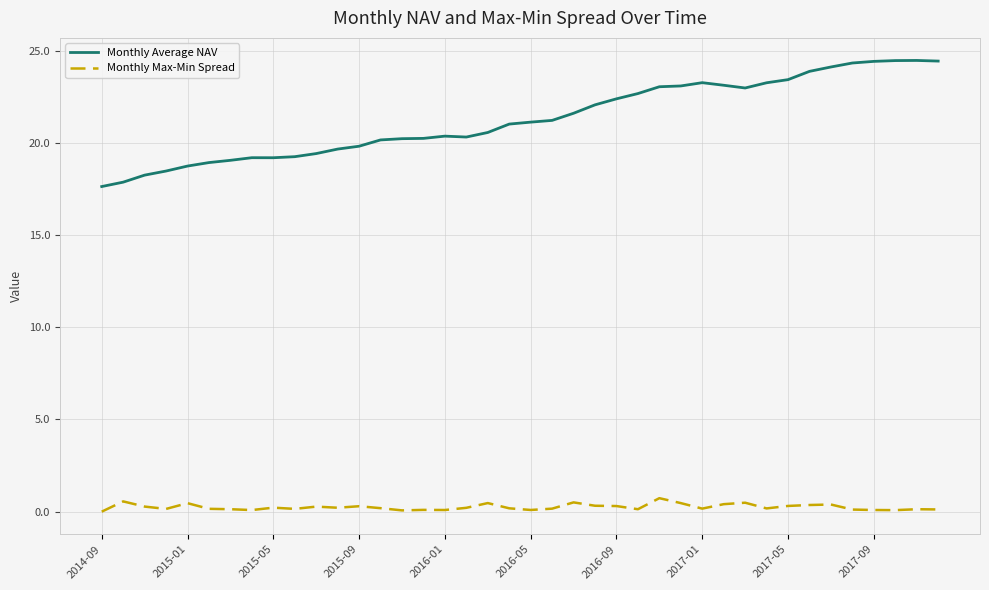

What is the maximum value shown in the chart?

24.5